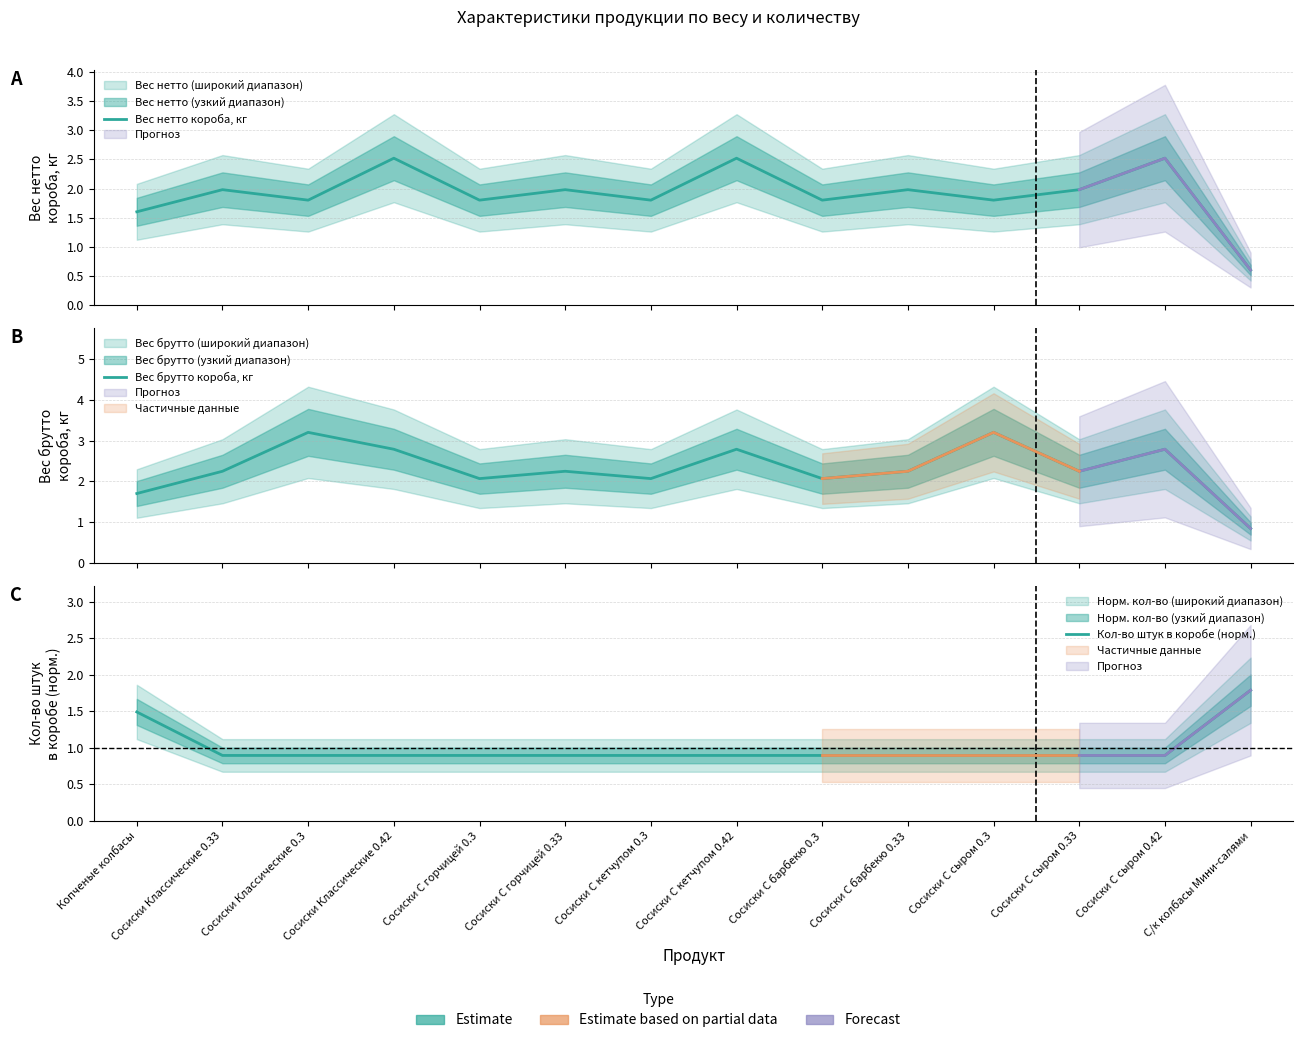

True or false: Вес нетто короба, кг and Вес брутто короба, кг cross at least once.

False